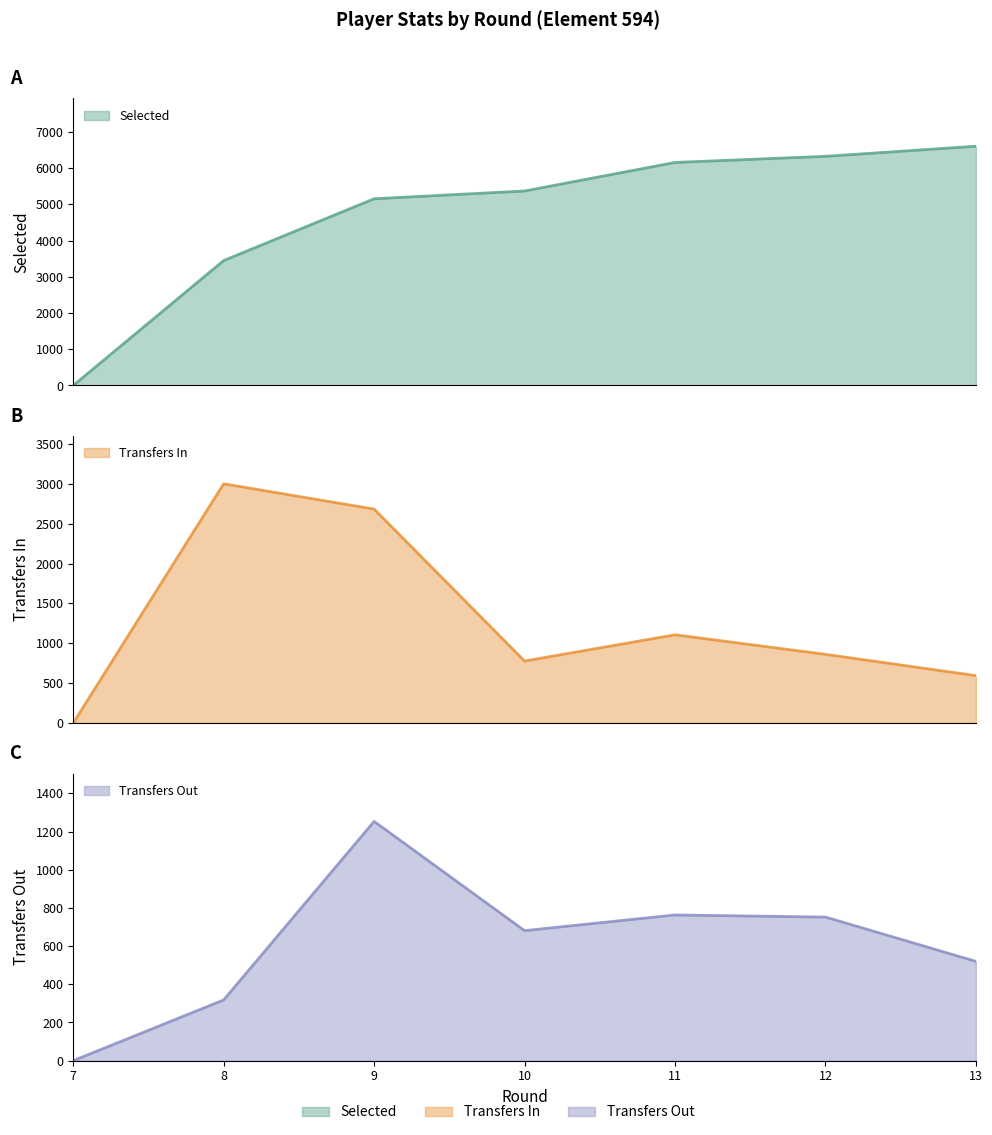

List the series in order of their overall mean, highest first.

selected, transfers_in, transfers_out